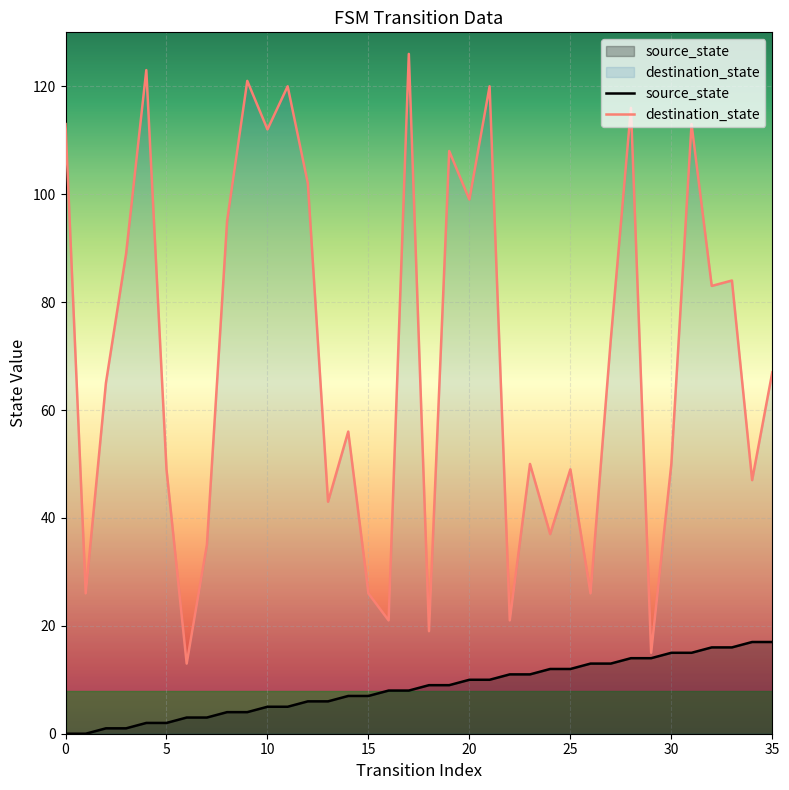

The source_state series shows 14 at 29. True or false?

True